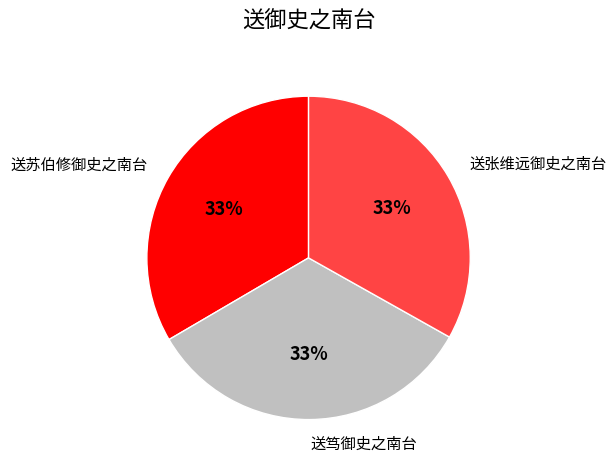

What is the ratio of the value at 送张维远御史之南台 to the value at 送笃御史之南台?

1.0